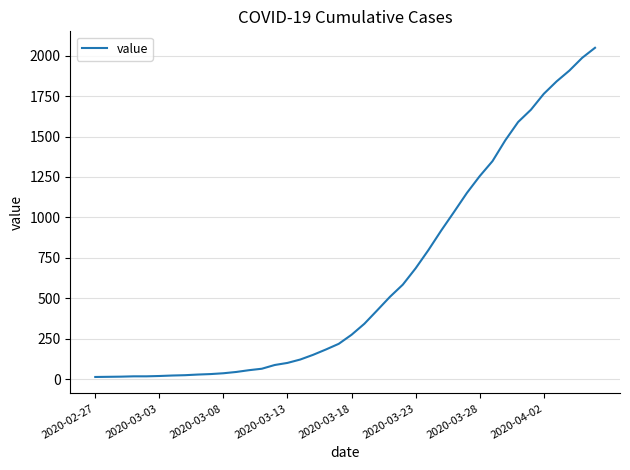

What is the maximum value shown in the chart?

2049